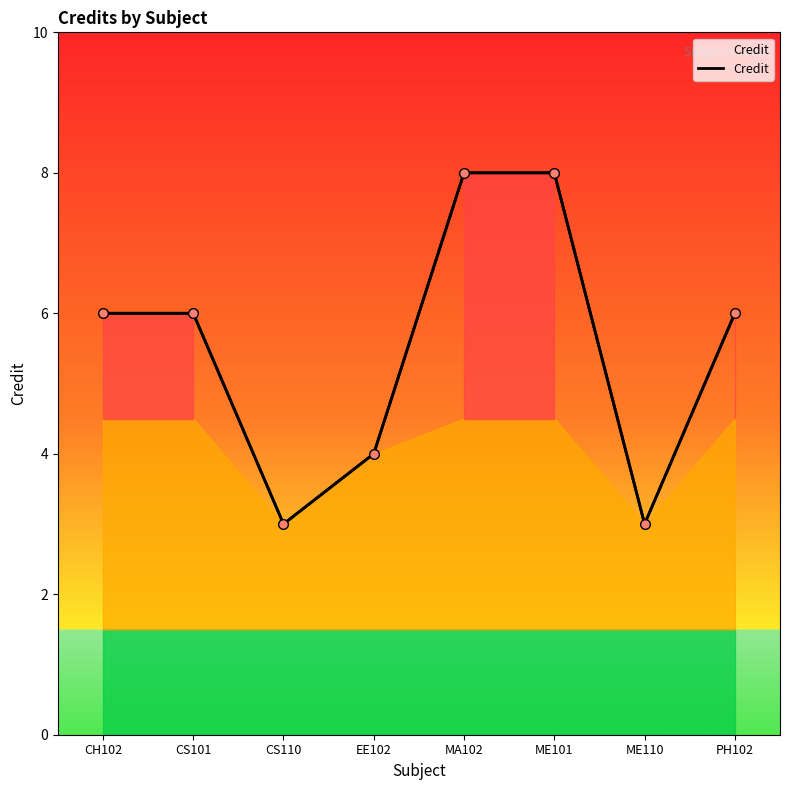

How many lines are shown in the chart?

1